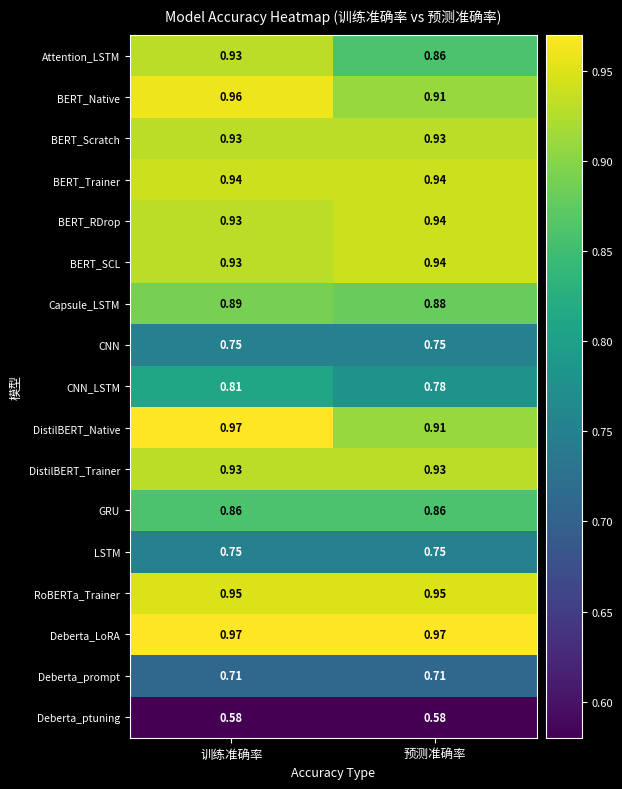

At which label does Attention_LSTM reach its minimum?

预测准确率